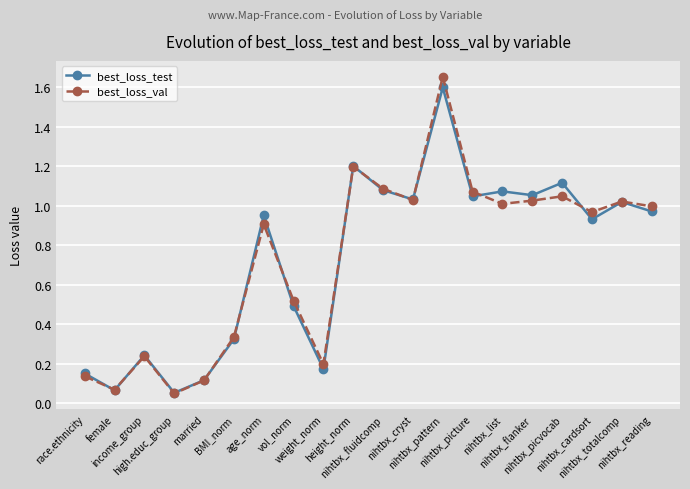

Which series has the largest range (max minus min)?

best_loss_val